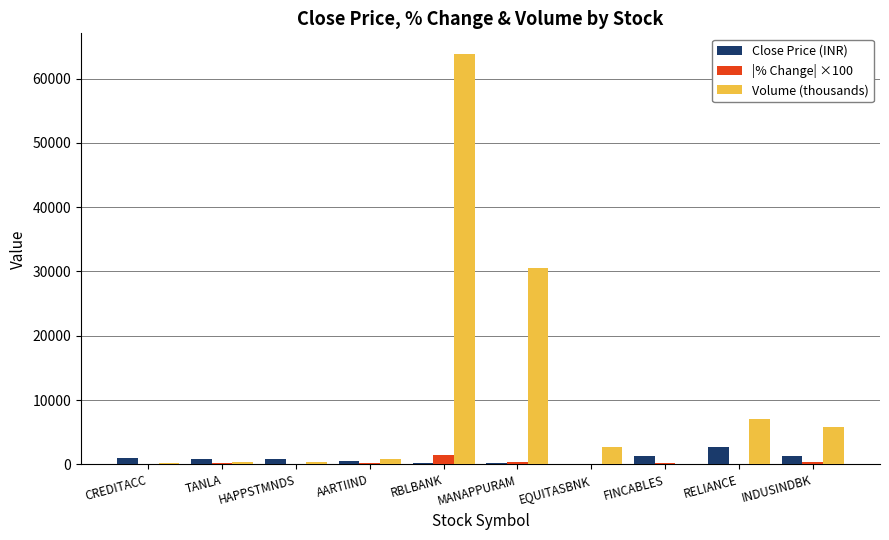

At which label is Volume (thousands) closest to 31988?

MANAPPURAM